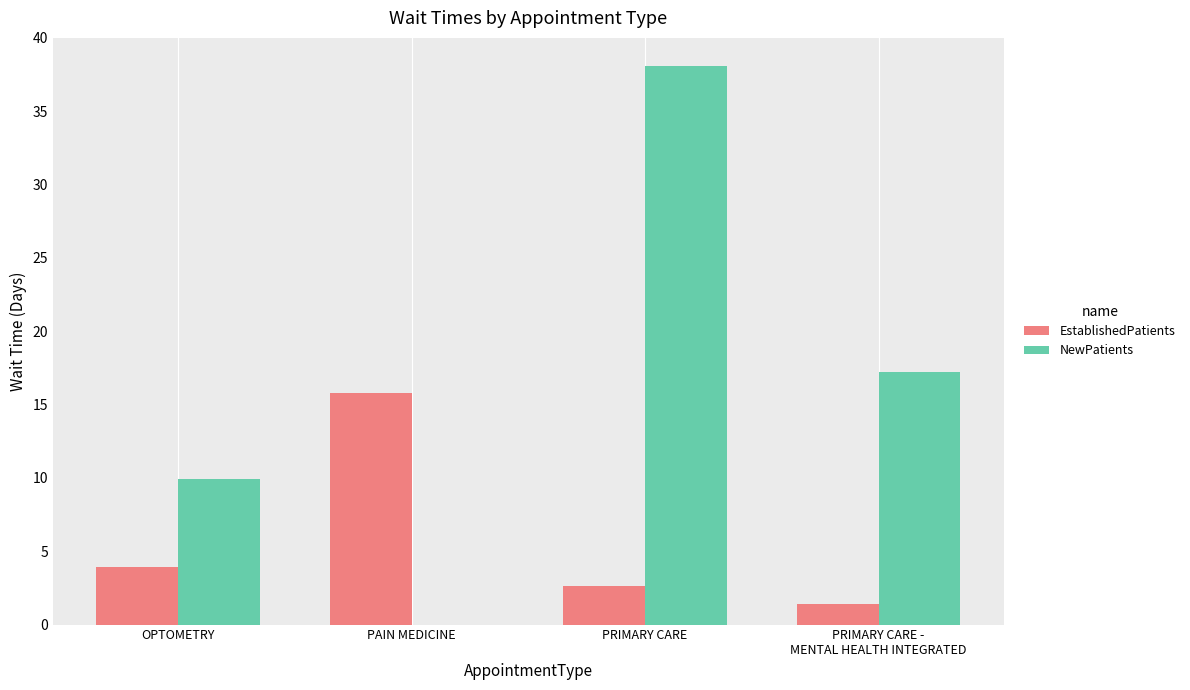

The value of EstablishedPatients at PRIMARY CARE -
MENTAL HEALTH INTEGRATED is 1.4. True or false?

True